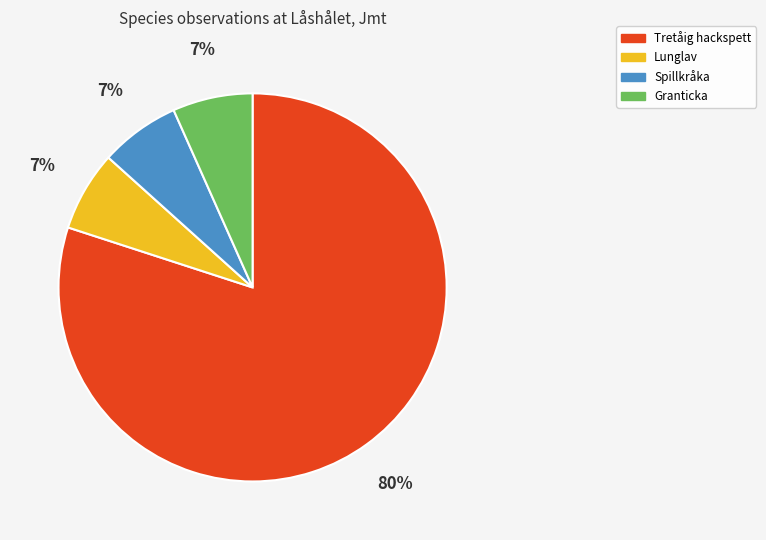

To the nearest percent, what is the average slice percentage?

25%